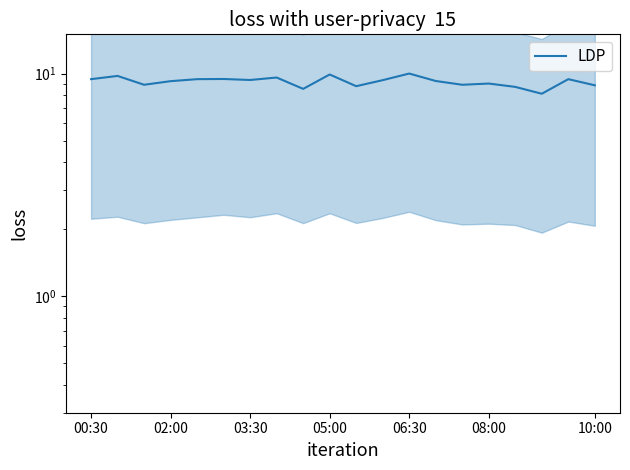

Reading left to right, extract all data points from this chart.

9.4	9.8	8.9	9.2	9.4	9.5	9.4	9.6	8.5	9.9	8.8	9.3	10.0	9.3	8.9	9.0	8.7	8.1	9.4	8.9